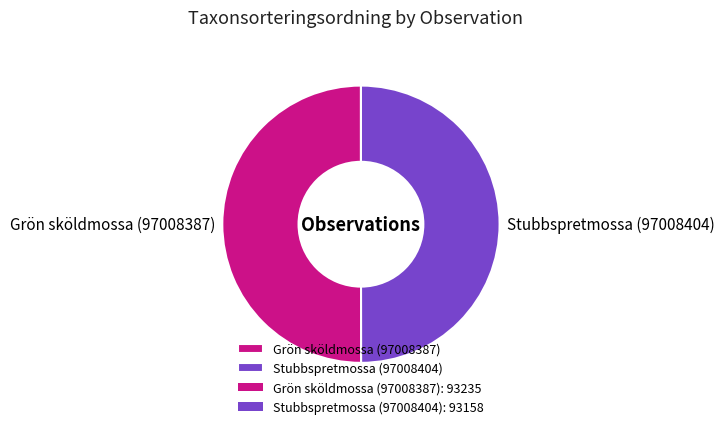

True or false: Grön sköldmossa (97008387) accounts for 40% of the total.

False